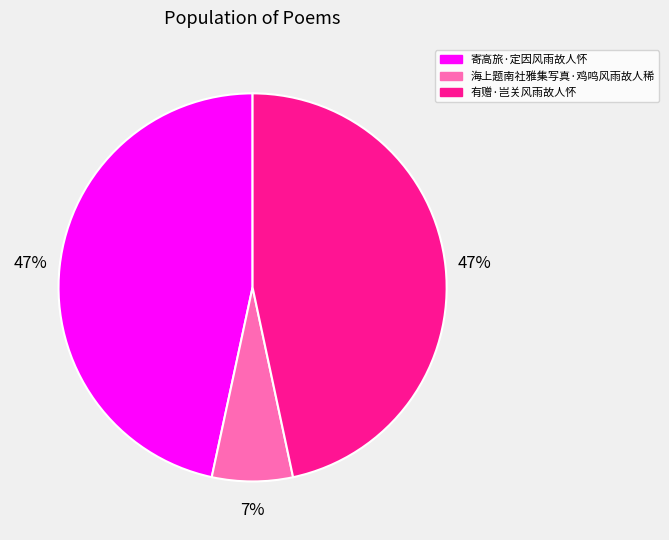

Is 寄高旅·定因风雨故人怀 the majority of the pie?

No